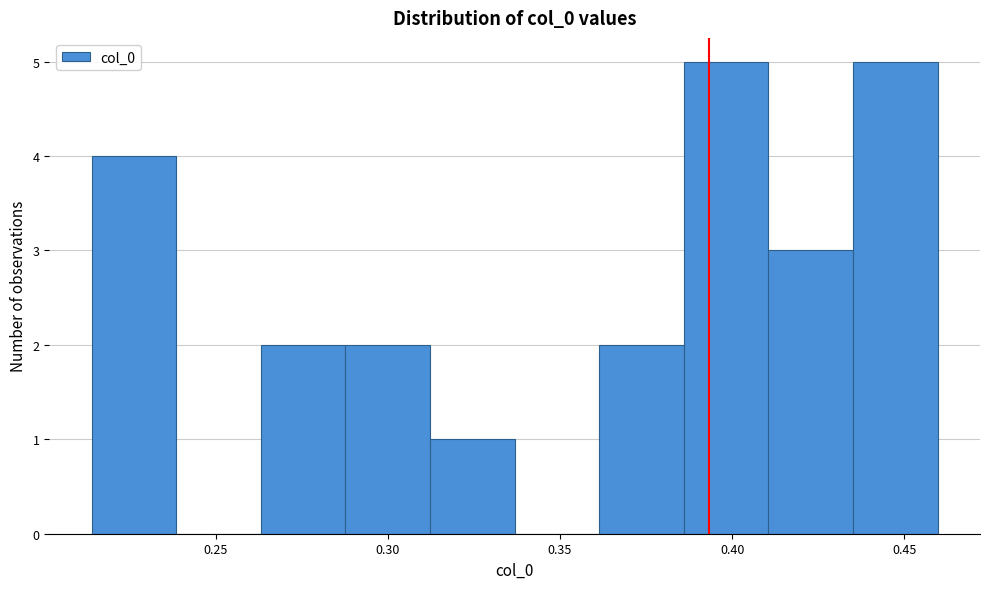

Reading left to right, transcribe this chart: for each bar, give the range it covers on the x-axis and its height. Neither the bar edges nor the heights are printed on the chart, so give them approximately, as read against the axes.

0.215 to 0.240: 4
0.240 to 0.265: 0
0.265 to 0.290: 2
0.290 to 0.310: 2
0.310 to 0.335: 1
0.335 to 0.360: 0
0.360 to 0.385: 2
0.385 to 0.410: 5
0.410 to 0.435: 3
0.435 to 0.460: 5